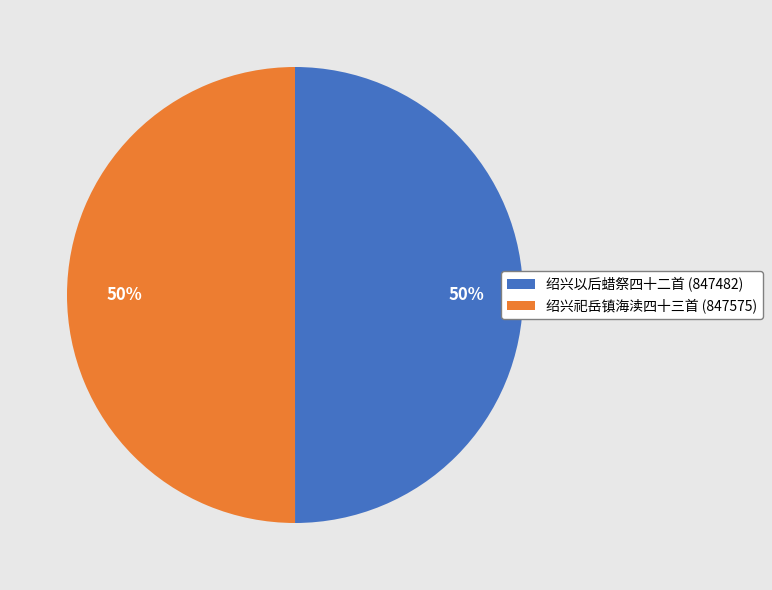

Is it true that 绍兴以后蜡祭四十二首 (847482) is 50% of the pie?

True